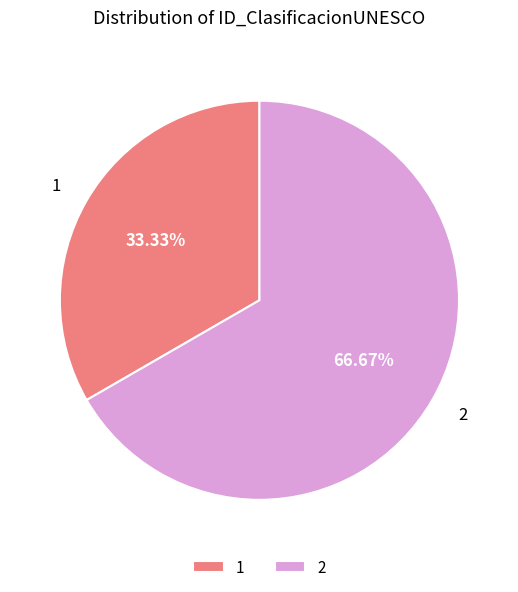

What is the ratio of the value at 2 to the value at 1?

2.0